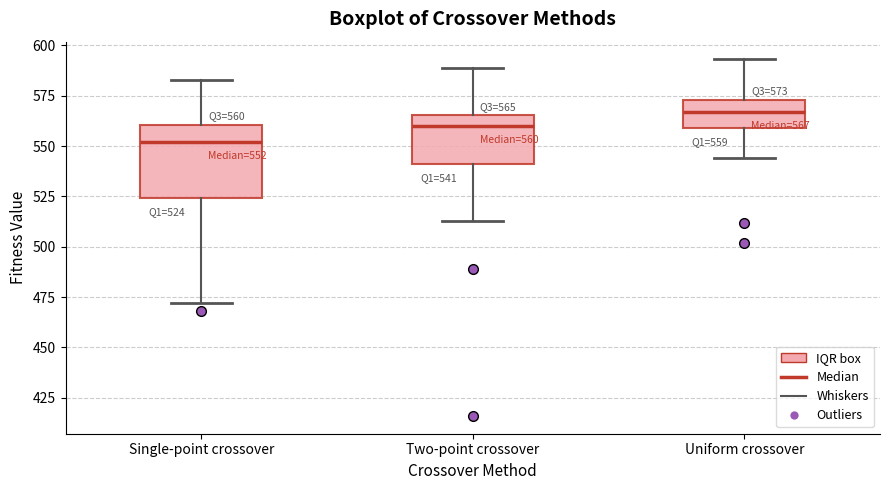

Comparing the boxes themselves (not the whiskers), which one is the tallest?

Single-point crossover